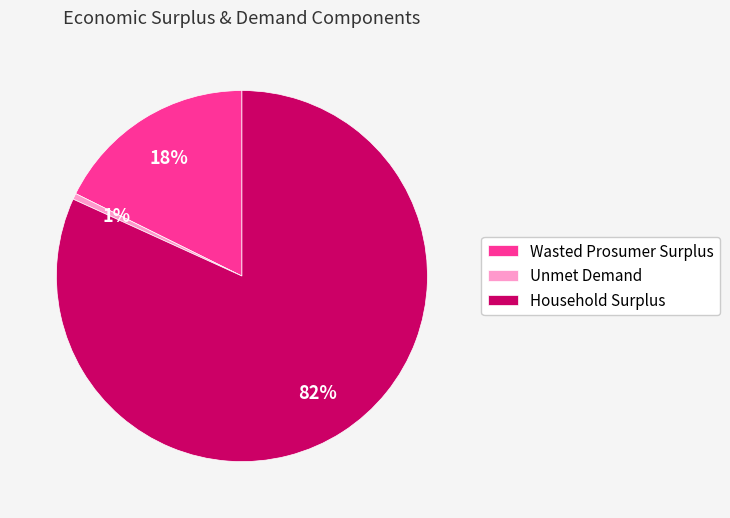

Which slice represents more than half of the pie?

Household Surplus